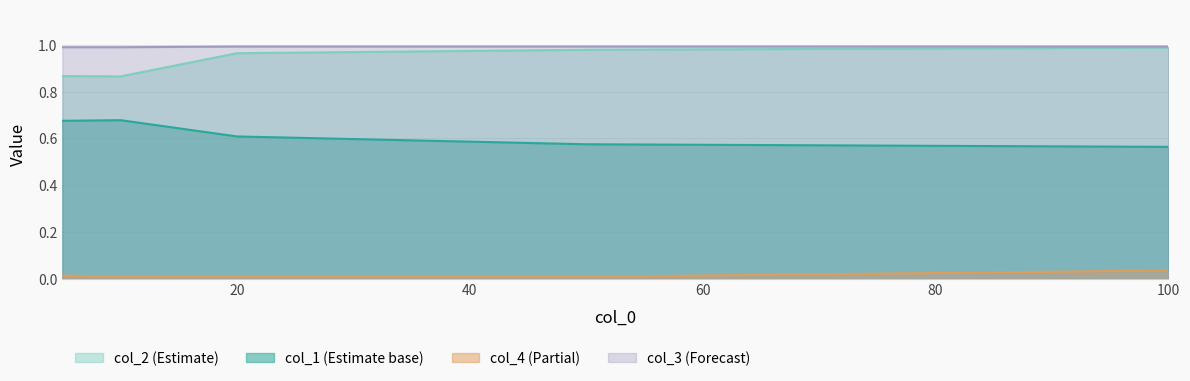

The col_2 series shows 0.9 at 5. True or false?

True